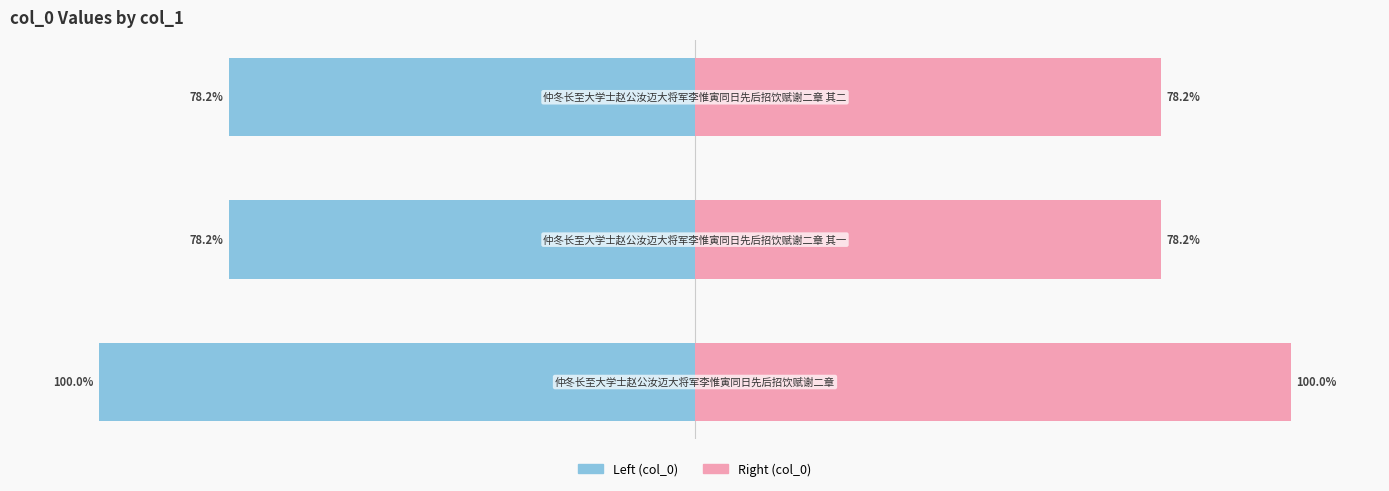

How many bars are there in each group?

2